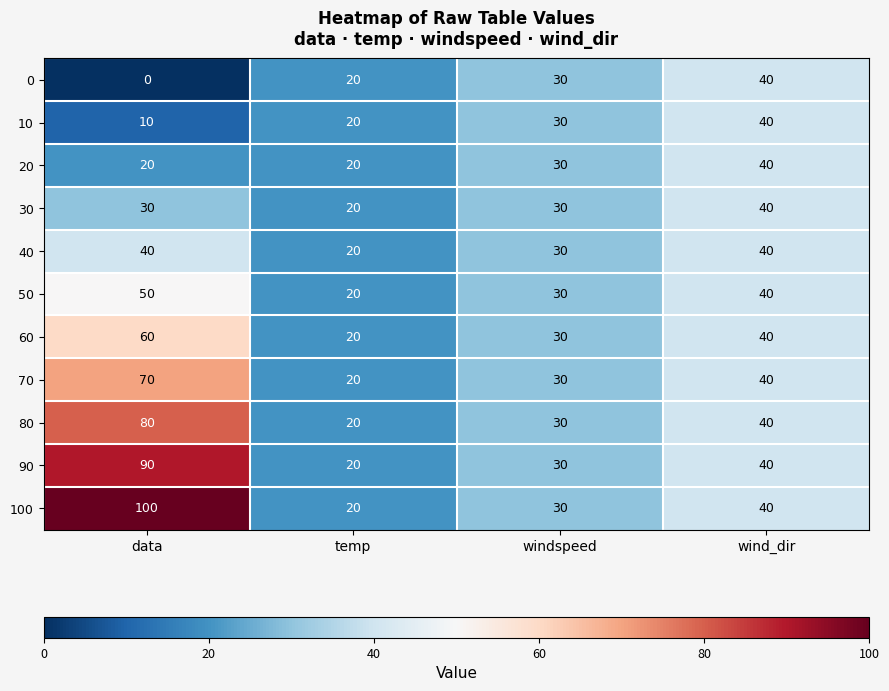

Which series has the largest range (max minus min)?

100